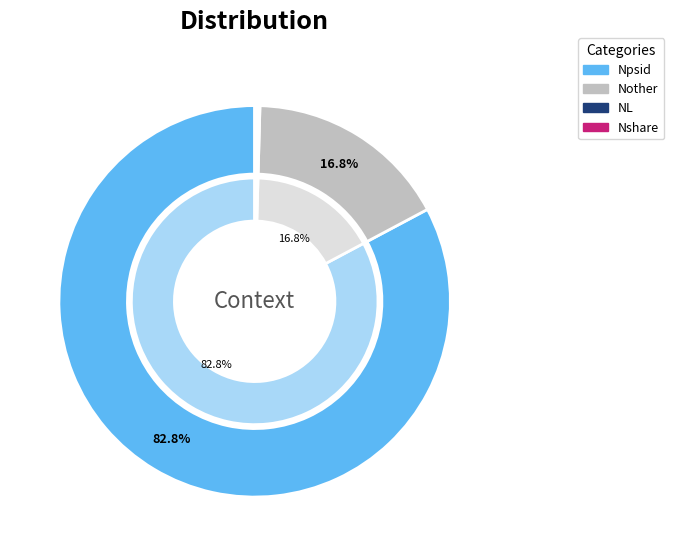

To the nearest percent, what is the difference between the Npsid and Nshare slice percentages?

83%